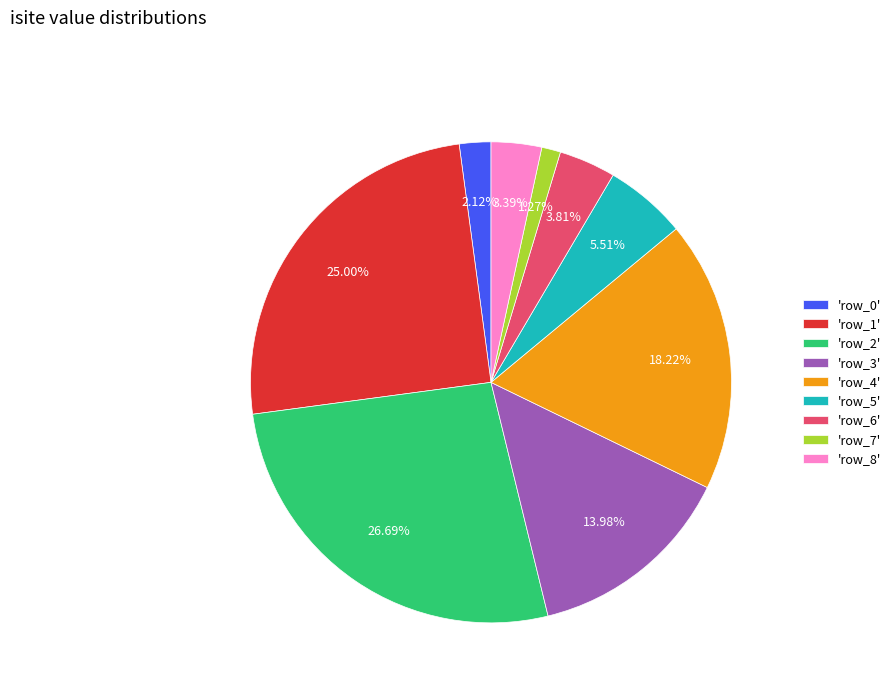

Combined, do 'row_6' and 'row_4' account for over 50%?

No